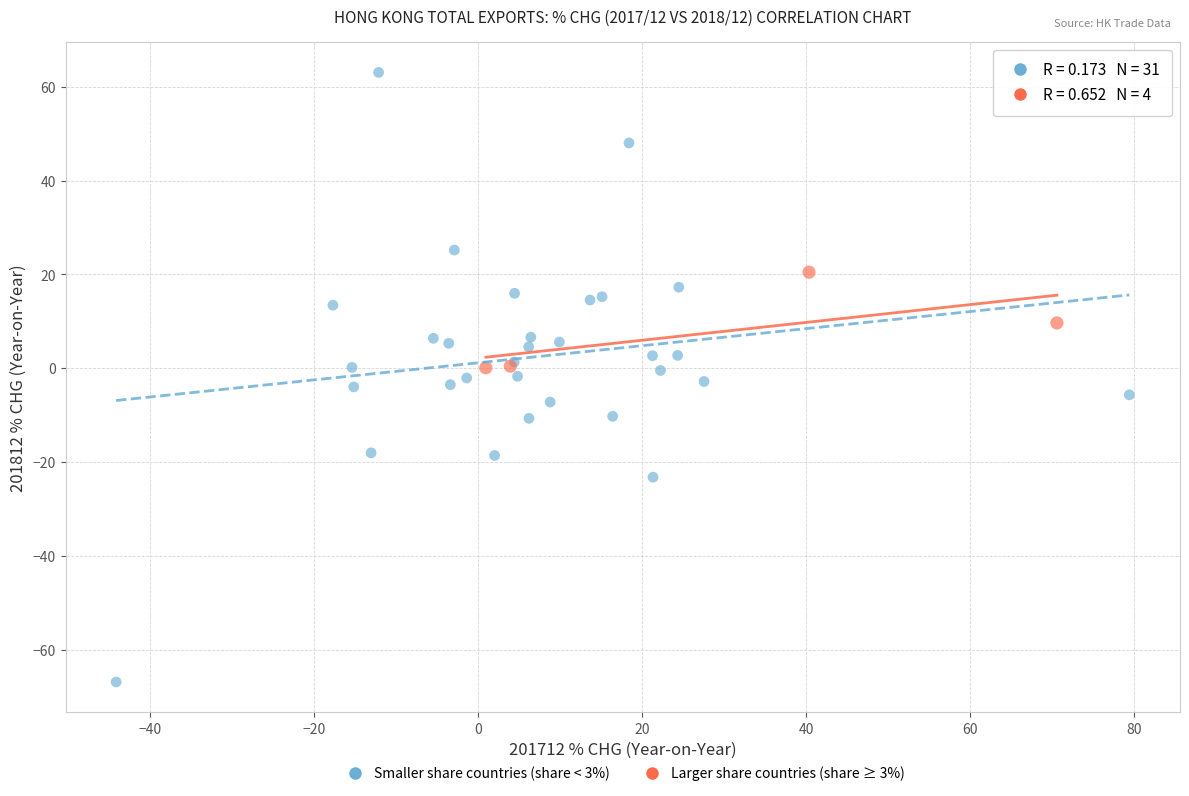

Which series contains the lowest Y value?

Smaller share countries (share < 3%)